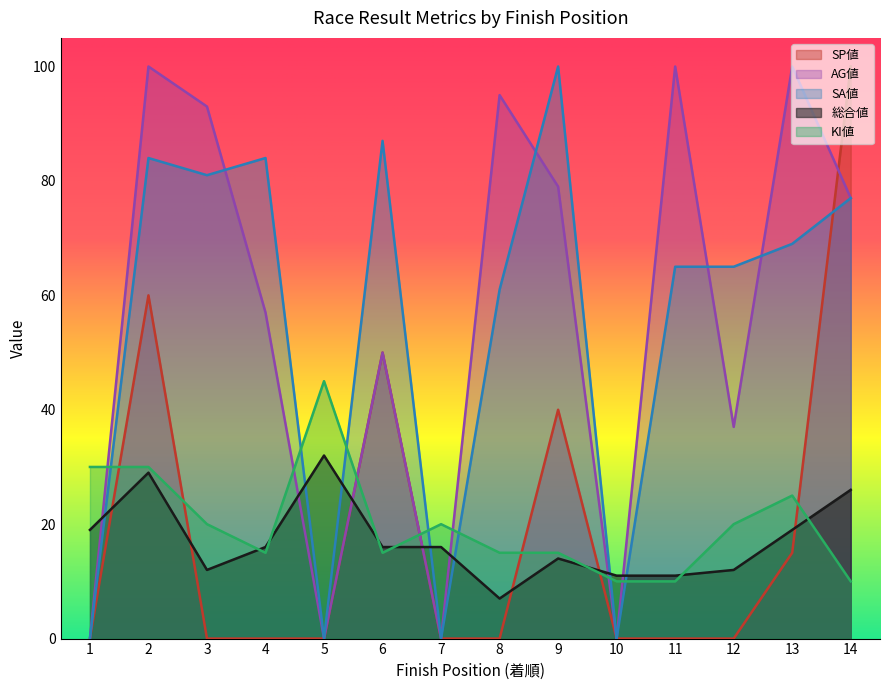

Between 1 and 3, which series saw the biggest shift?

AG値